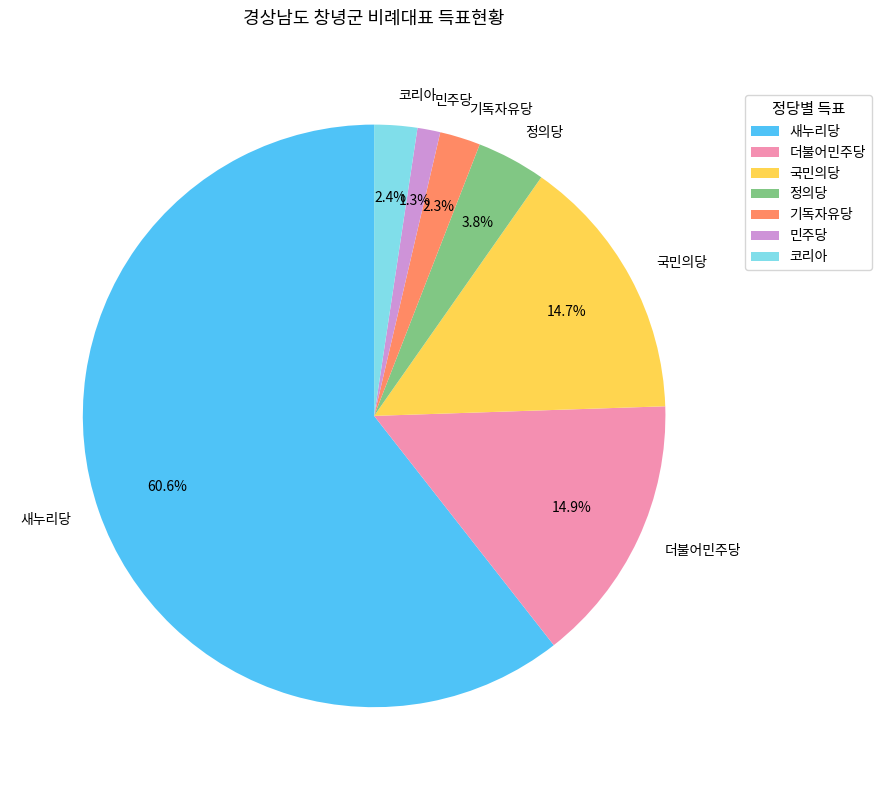

Between 국민의당 and 정의당, which is larger?

국민의당